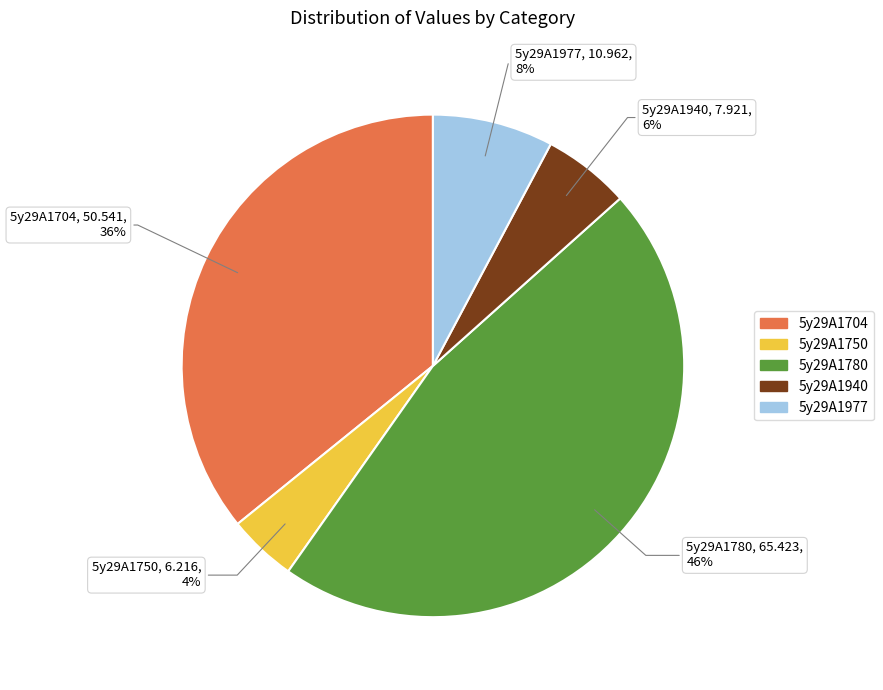

Rank the categories by value from highest to lowest.

5y29A1780, 5y29A1704, 5y29A1977, 5y29A1940, 5y29A1750